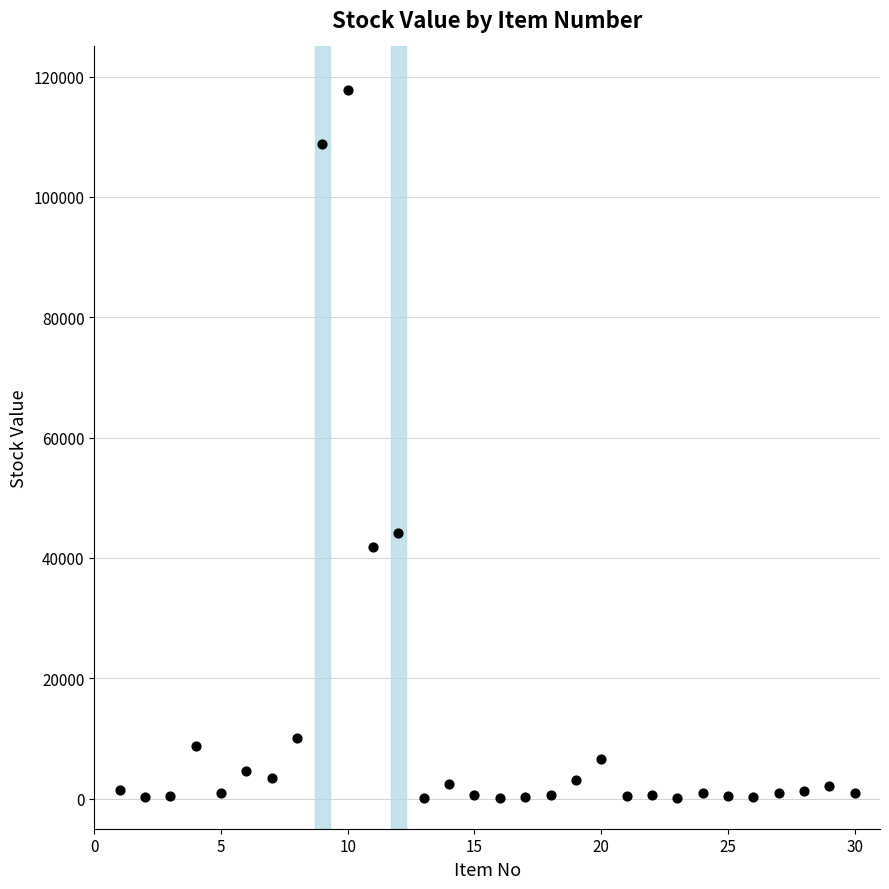

What is the range of Y values (max minus min)?

117711.9